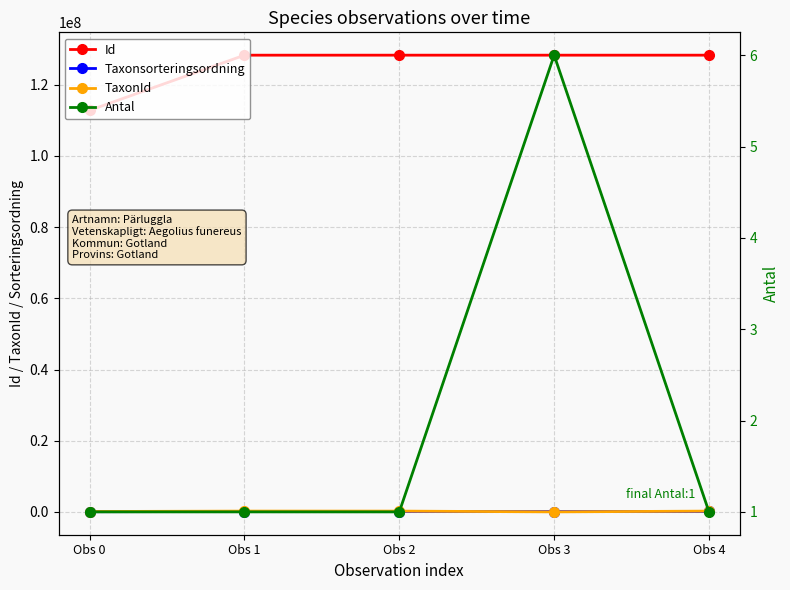

How many data points in Antal are above 1?

1